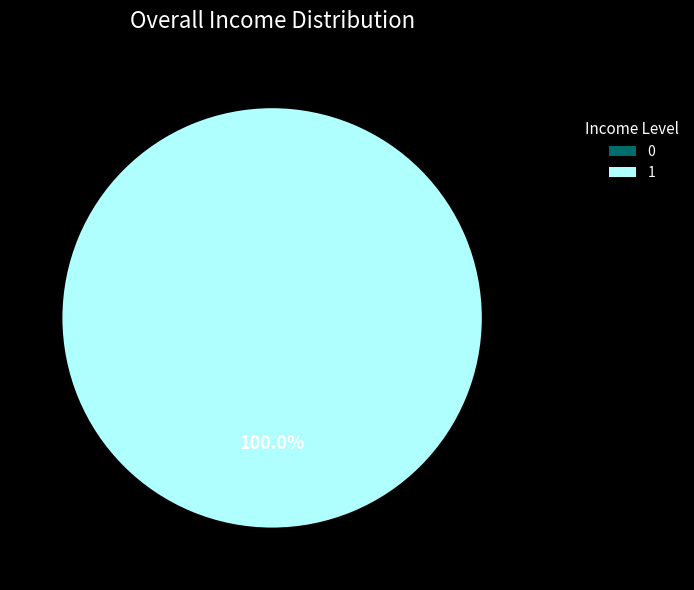

How many slices are in this pie chart?

2